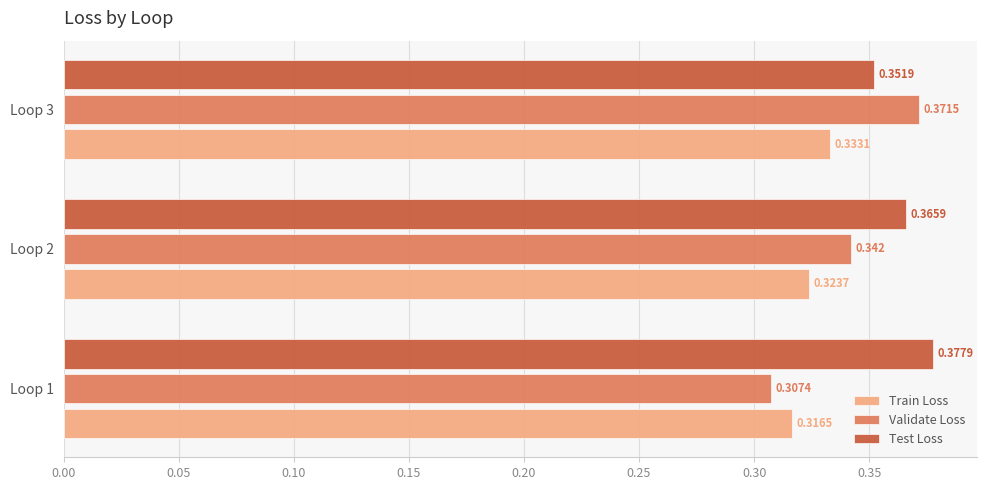

Is the value of Train Loss at Loop 3 greater than the value of Validate Loss at Loop 2?

No